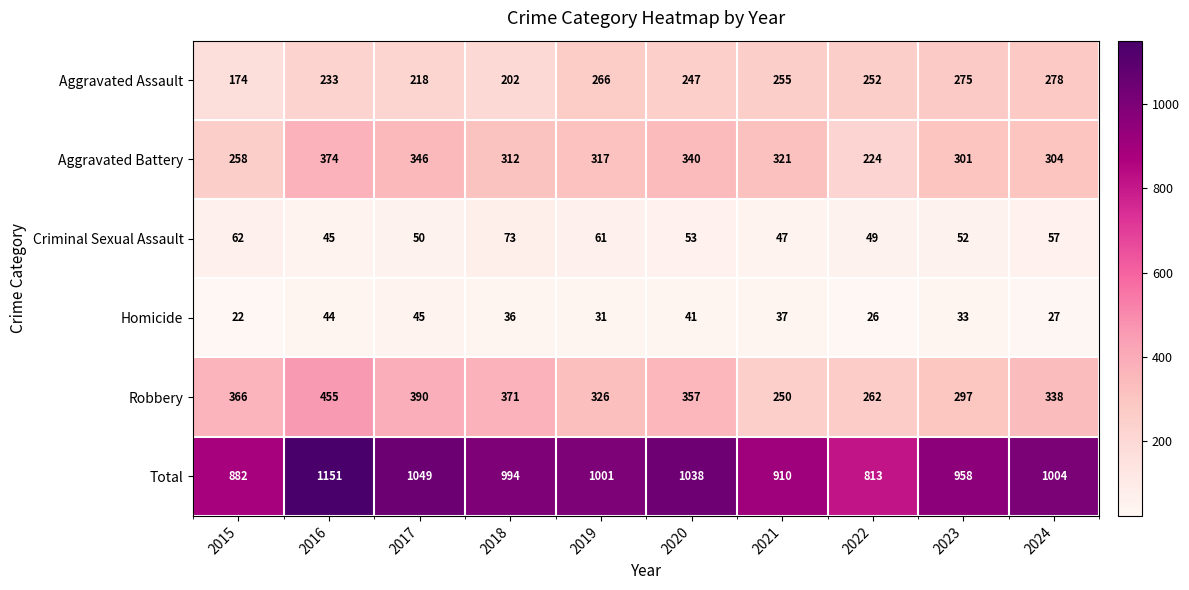

At which label is Total closest to 982?

2018